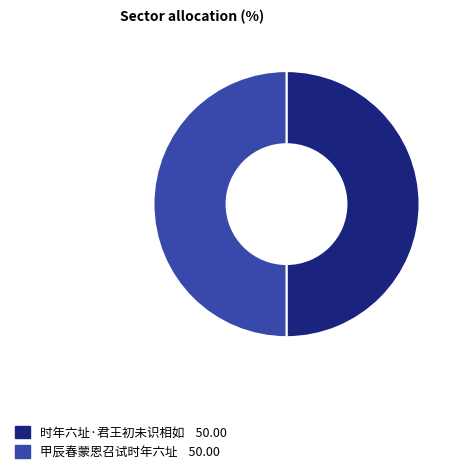

The 时年六址·君王初未识相如 slice represents 40% of the pie. True or false?

False